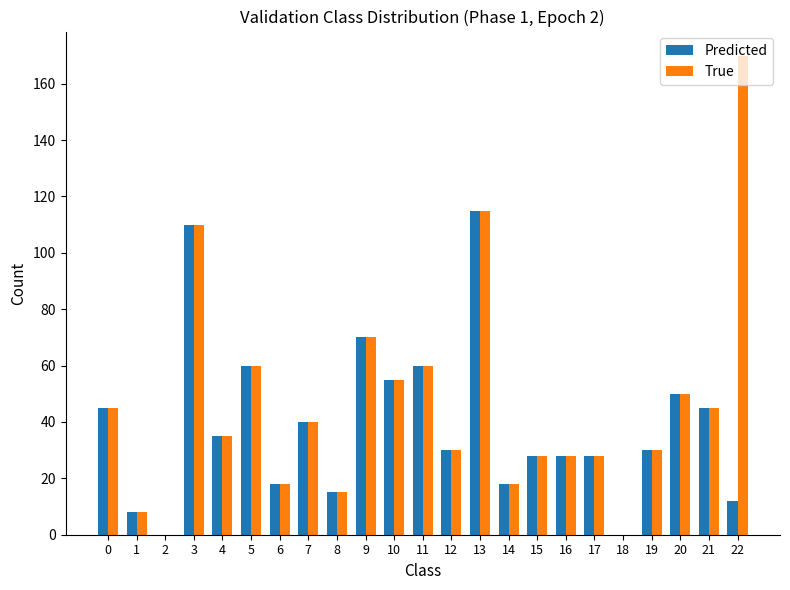

Which series has the largest total across all categories?

True